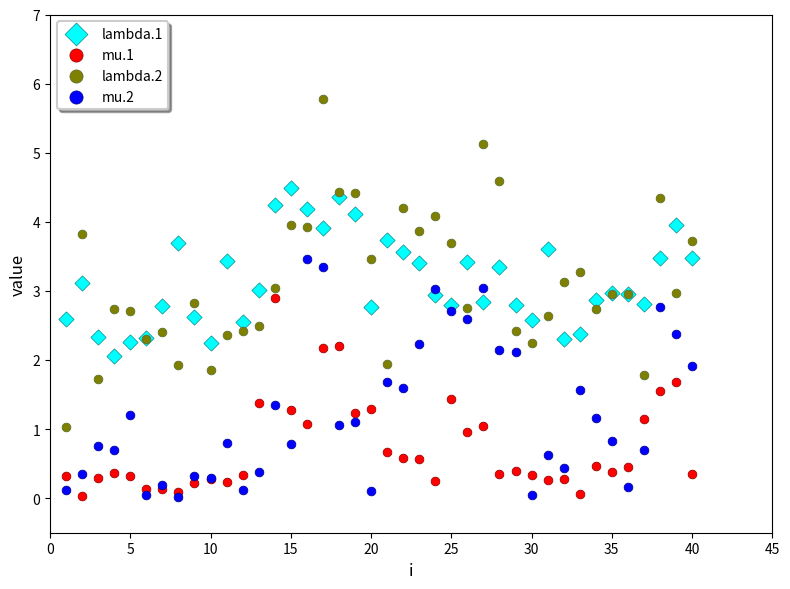

What is the X range (max minus min) for the scatter plot?

39.0